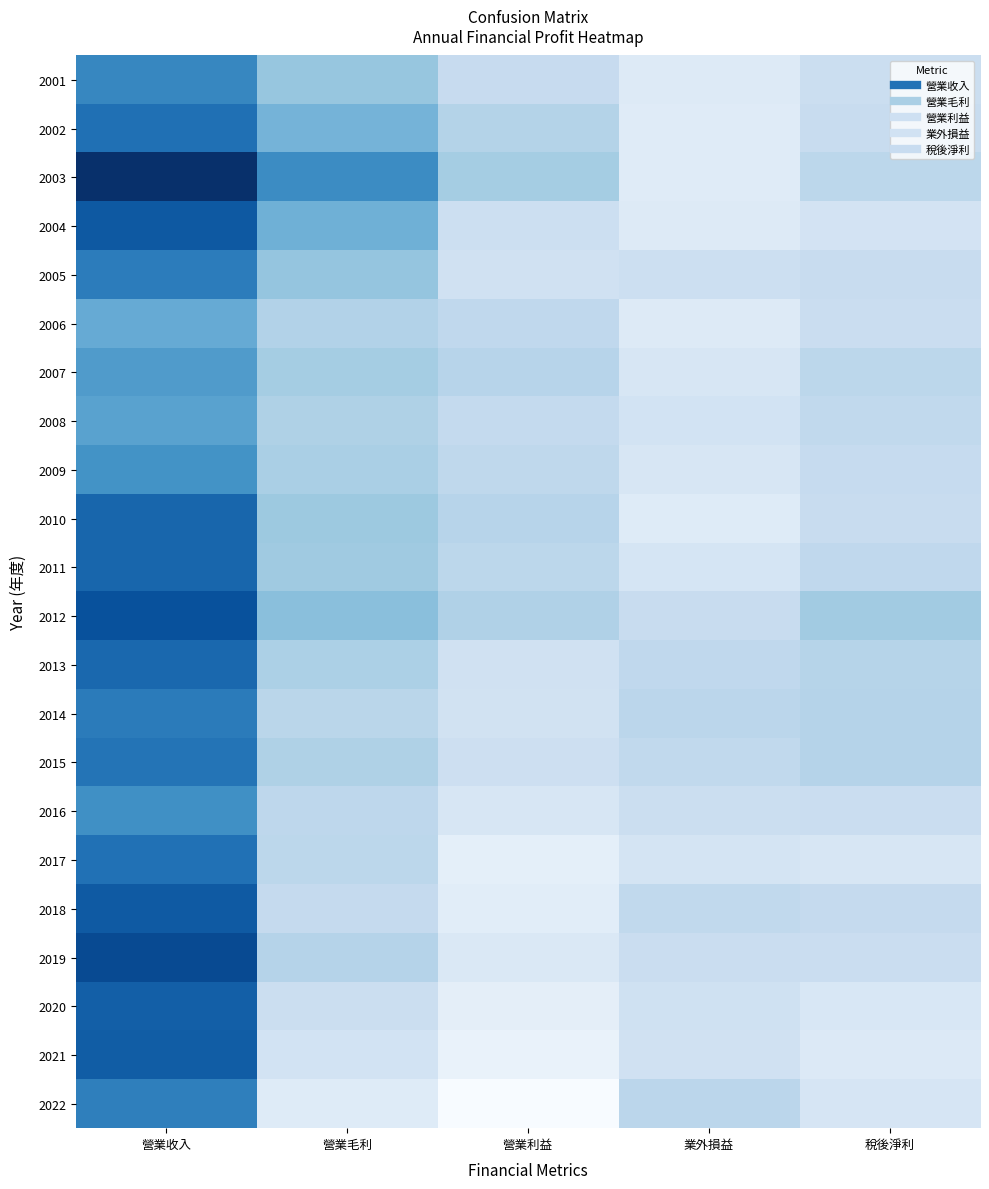

What is the minimum value shown in the chart?

-1.1